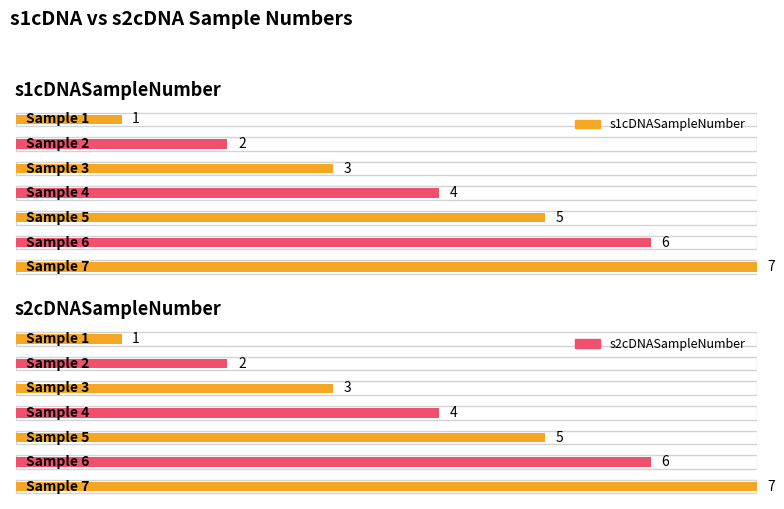

What is the total value across all series at 4?

8